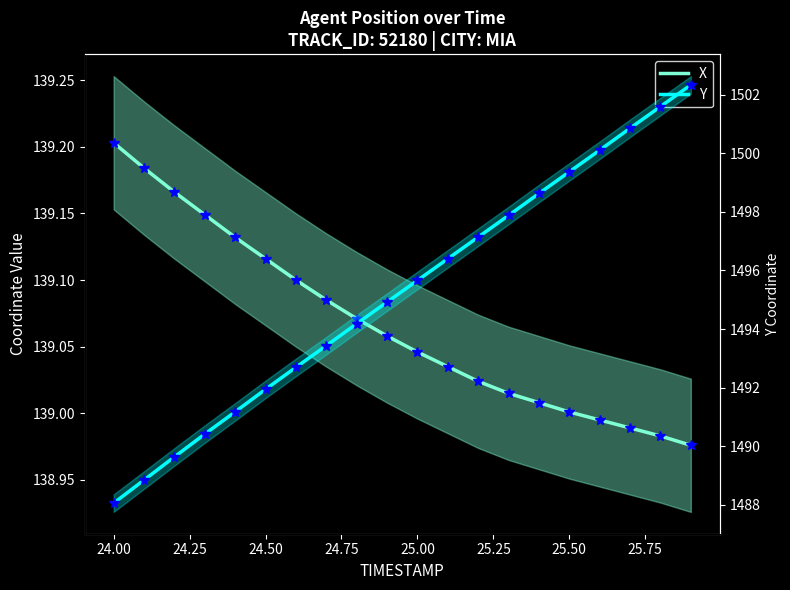

How many values in the X series are below 139?

4